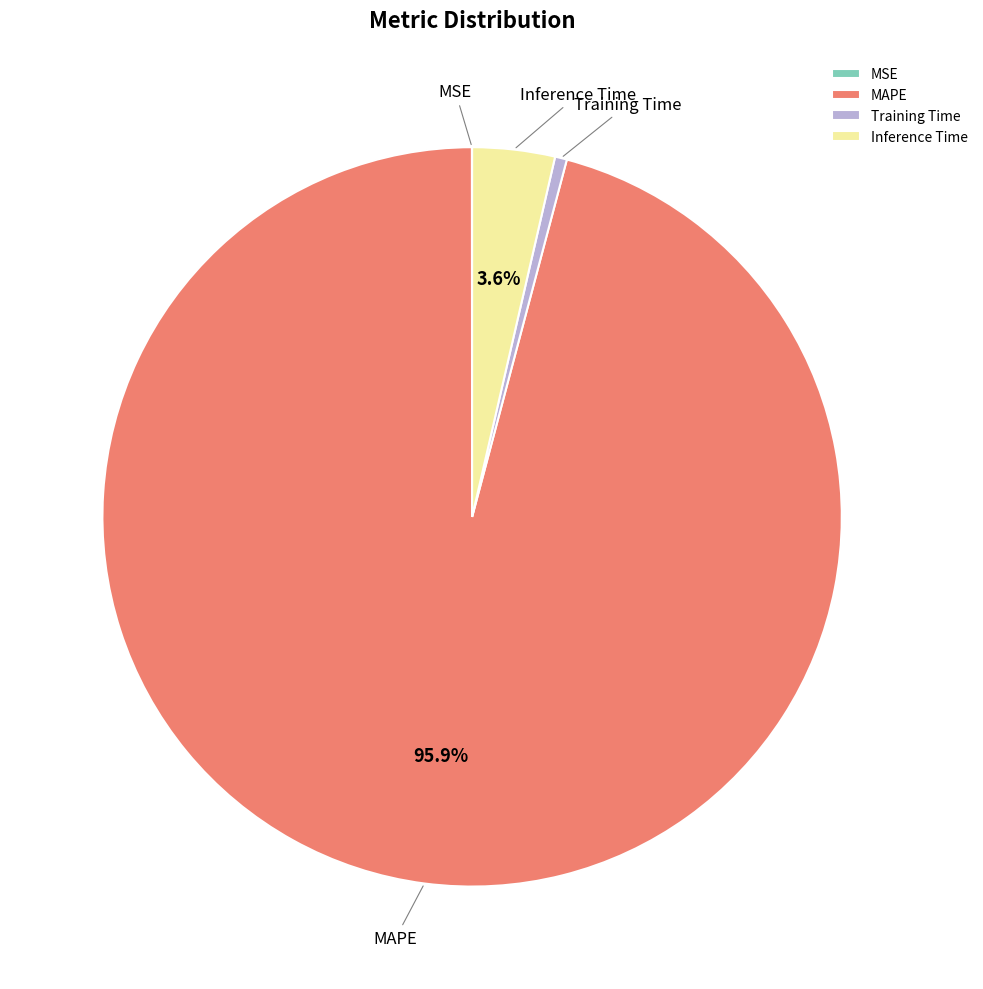

The Training Time slice represents 1% of the pie. True or false?

True